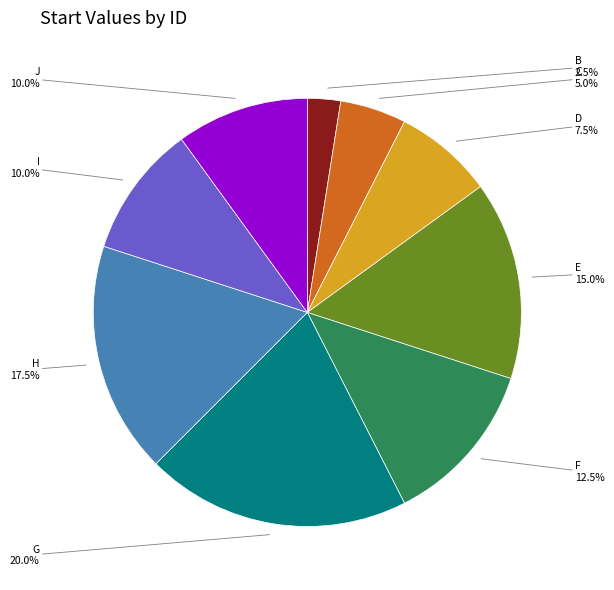

Is there any slice that represents more than half of the pie?

No